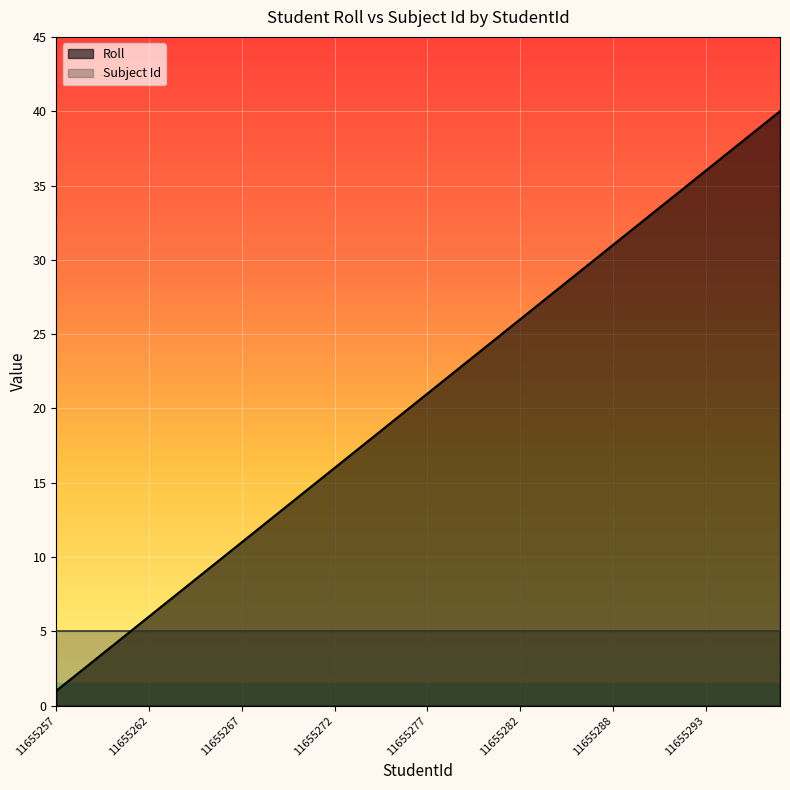

Reading right to left, list all the values displayed in this chart.

11655296=40	11655285=39	11655295=38	11655294=37	11655293=36	11655292=35	11655291=34	11655290=33	11655289=32	11655288=31	11655287=30	11655286=29	11655284=28	11655283=27	11655282=26	11655281=25	11655280=24	11655279=23	11655278=22	11655277=21	11655276=20	11655275=19	11655274=18	11655273=17	11655272=16	11655271=15	11655270=14	11655269=13	11655268=12	11655267=11	11655266=10	11655265=9	11655264=8	11655263=7	11655262=6	11655261=5	11655260=4	11655259=3	11655258=2	11655257=1